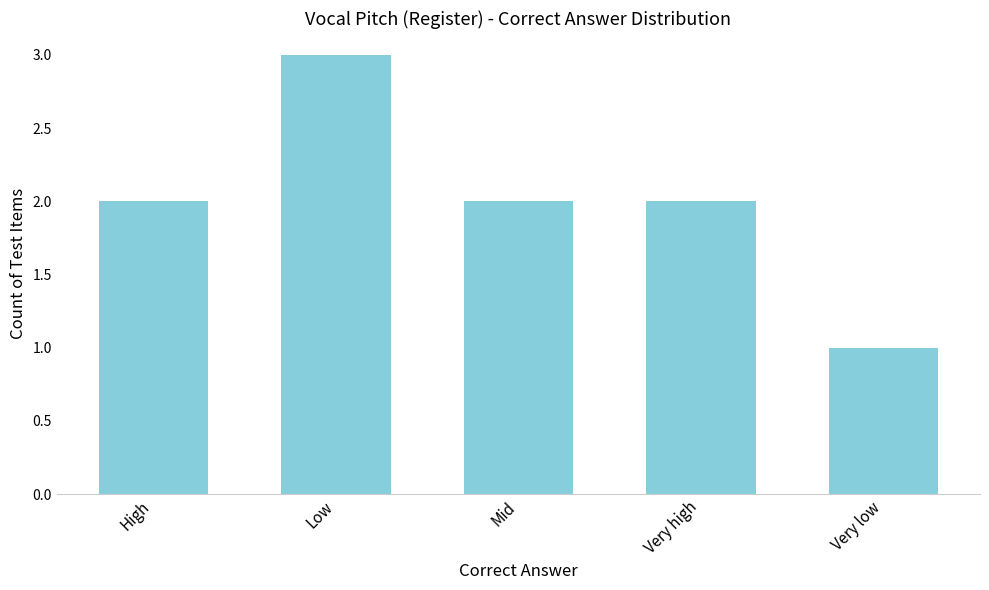

What value does the data have at Low?

3